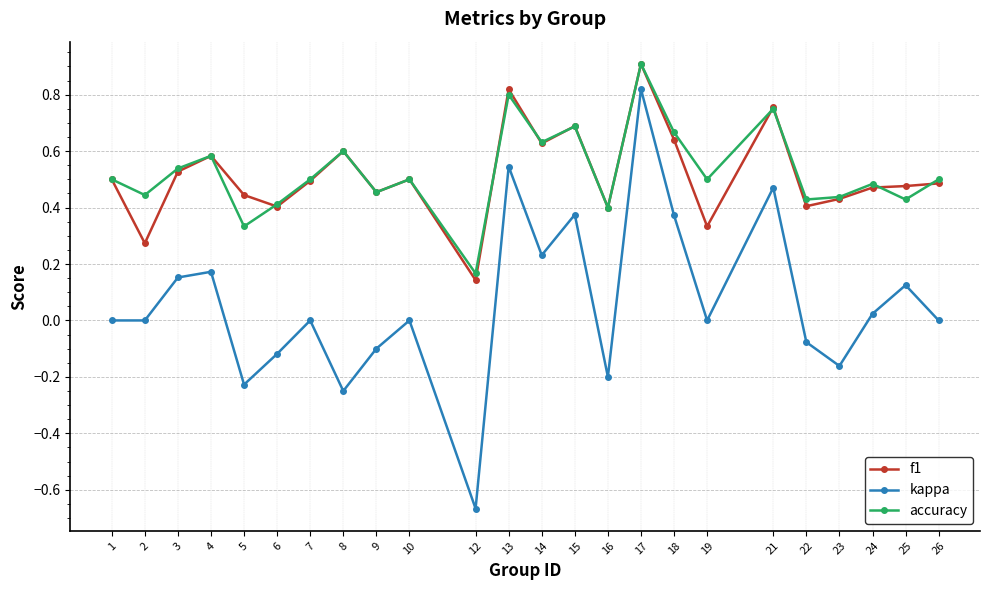

What is the sum of the f1 values at 14 and 6?

1.0